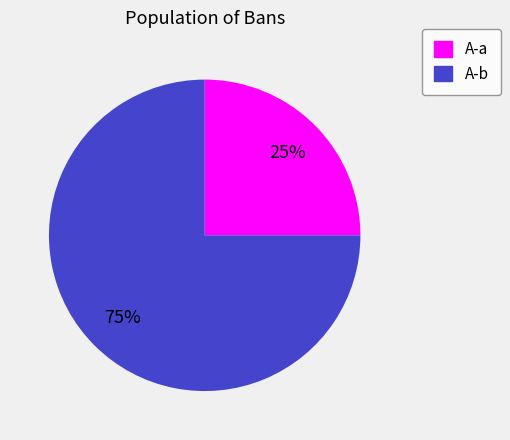

Do A-b and A-a together represent more than half of the pie?

Yes